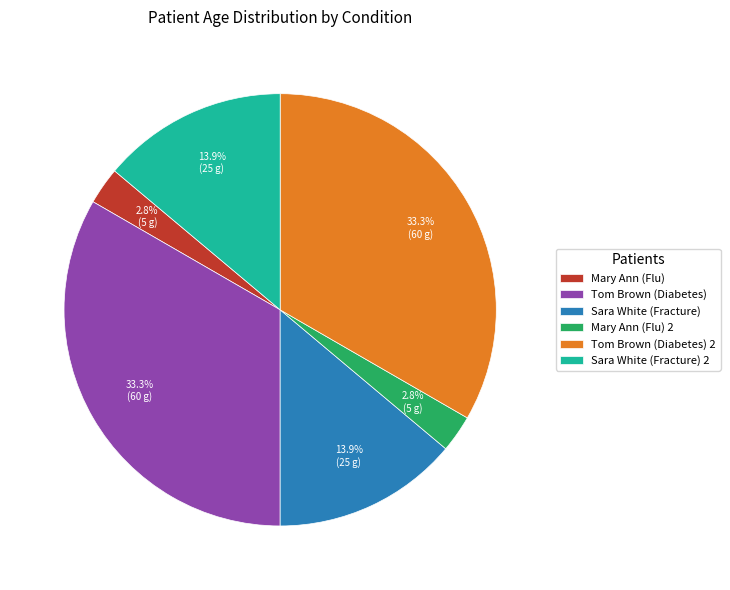

Does Tom Brown (Diabetes) 2 account for over 50% of the chart?

No